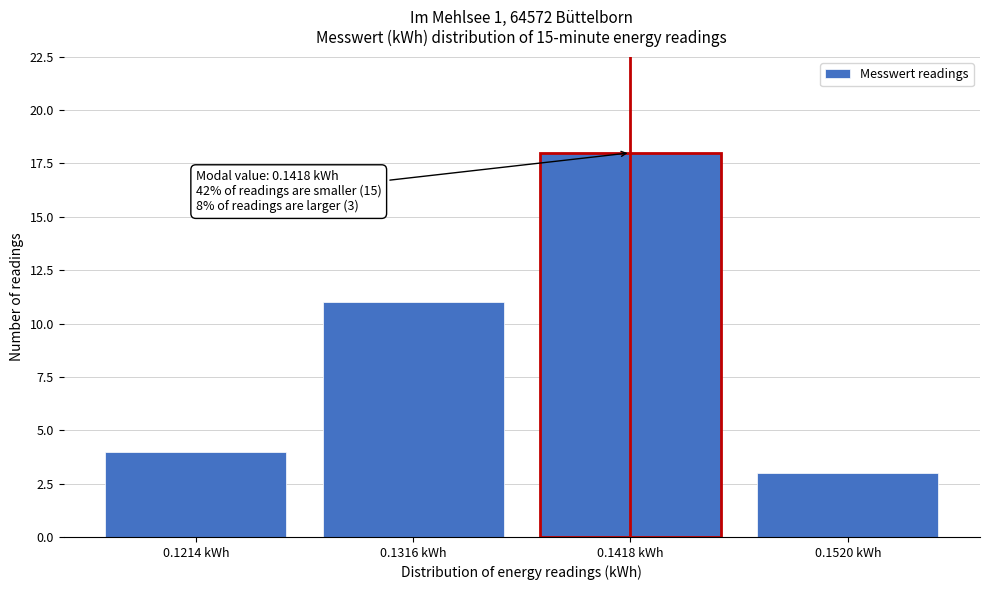

Reading left to right, extract all data points from this chart.

0.1214 kWh=4	0.1316 kWh=11	0.1418 kWh=18	0.1520 kWh=3